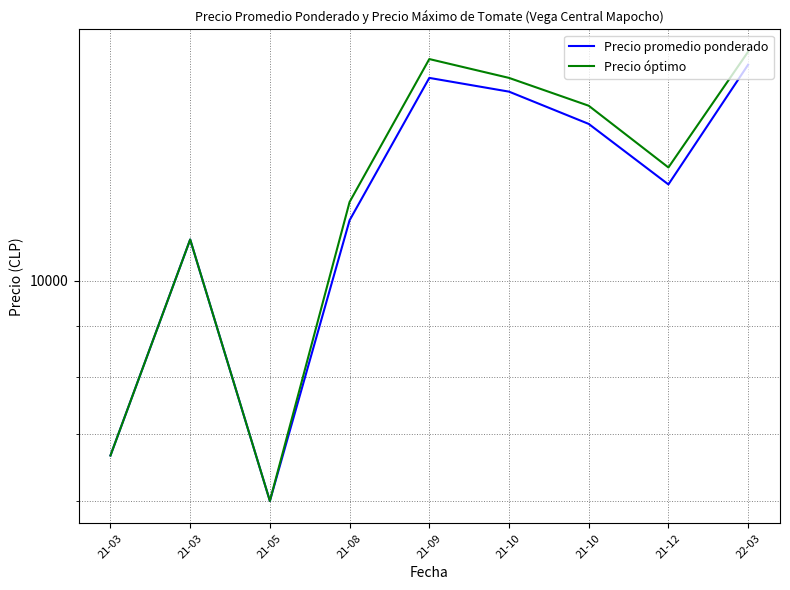

Is it true that Precio óptimo equals 6666.7 at 21-03?

True